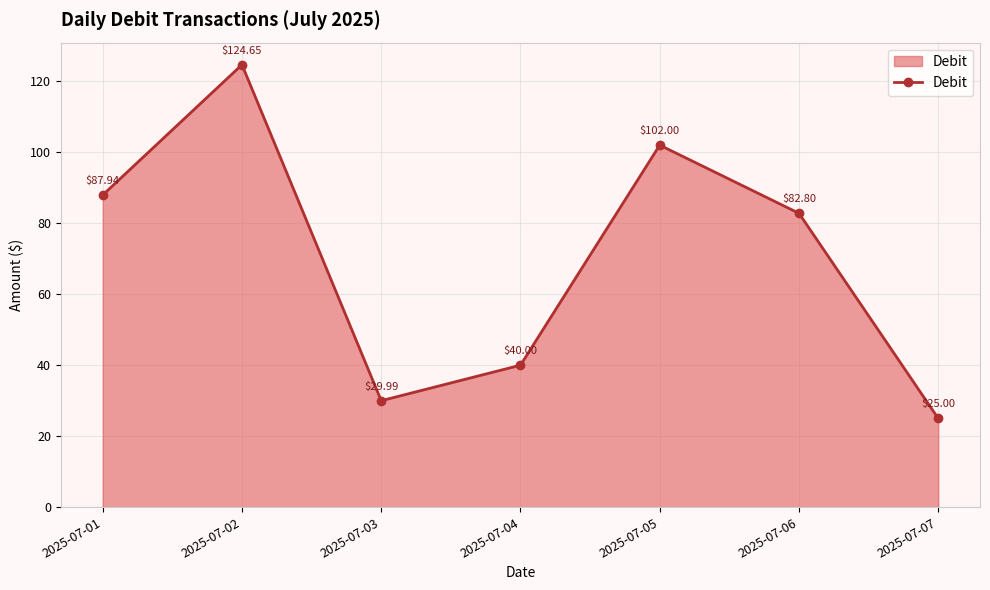

What is the difference between the values at 2025-07-01 and 2025-07-07?

62.9